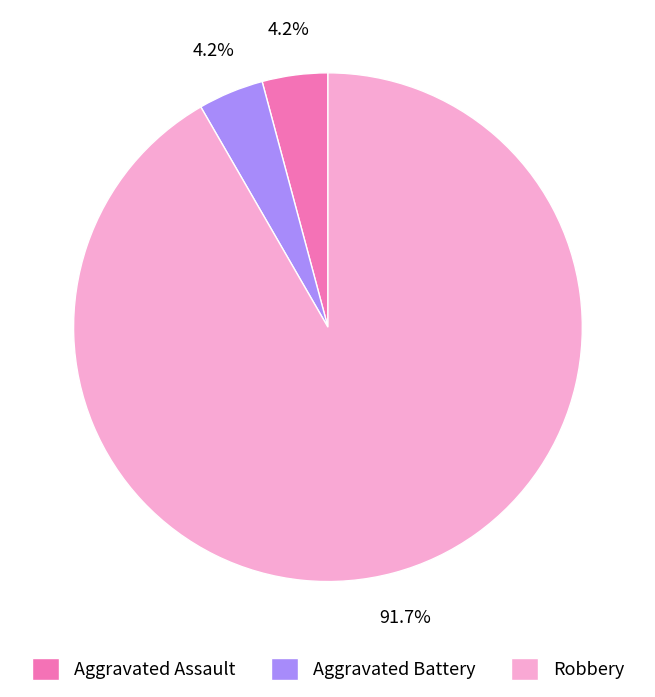

What percentage is the Aggravated Assault slice, to the nearest percent?

4%